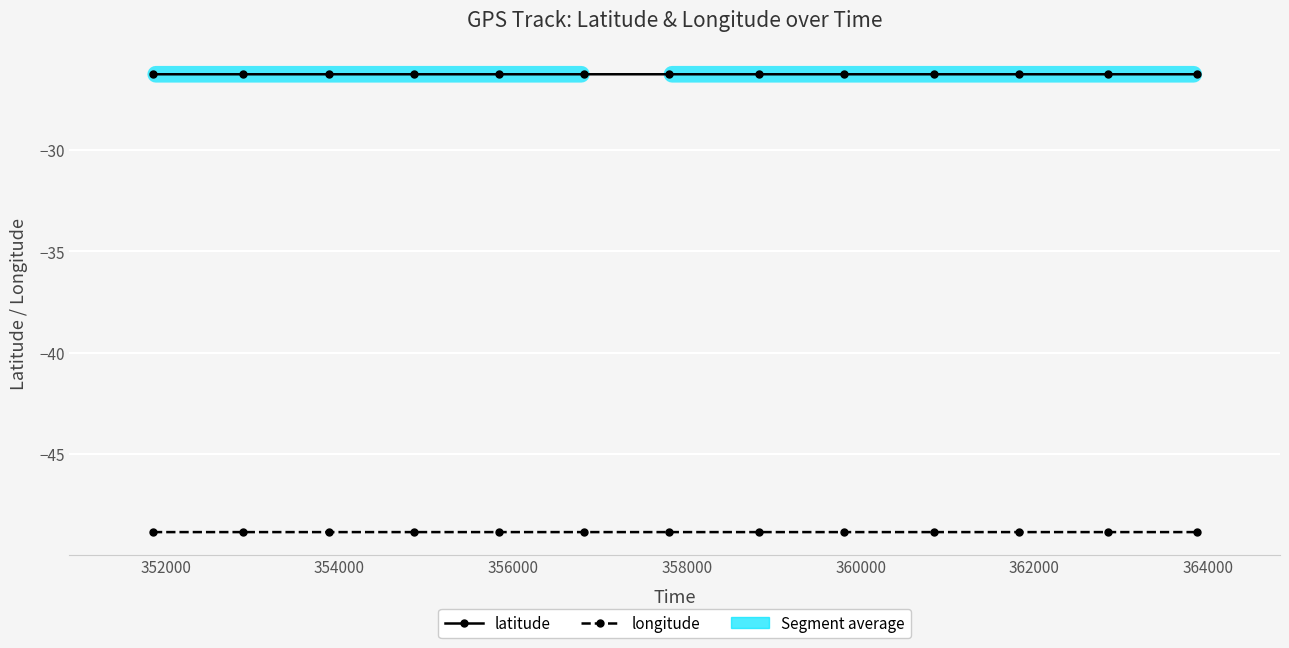

At how many categories does at least one series exceed -38?

13